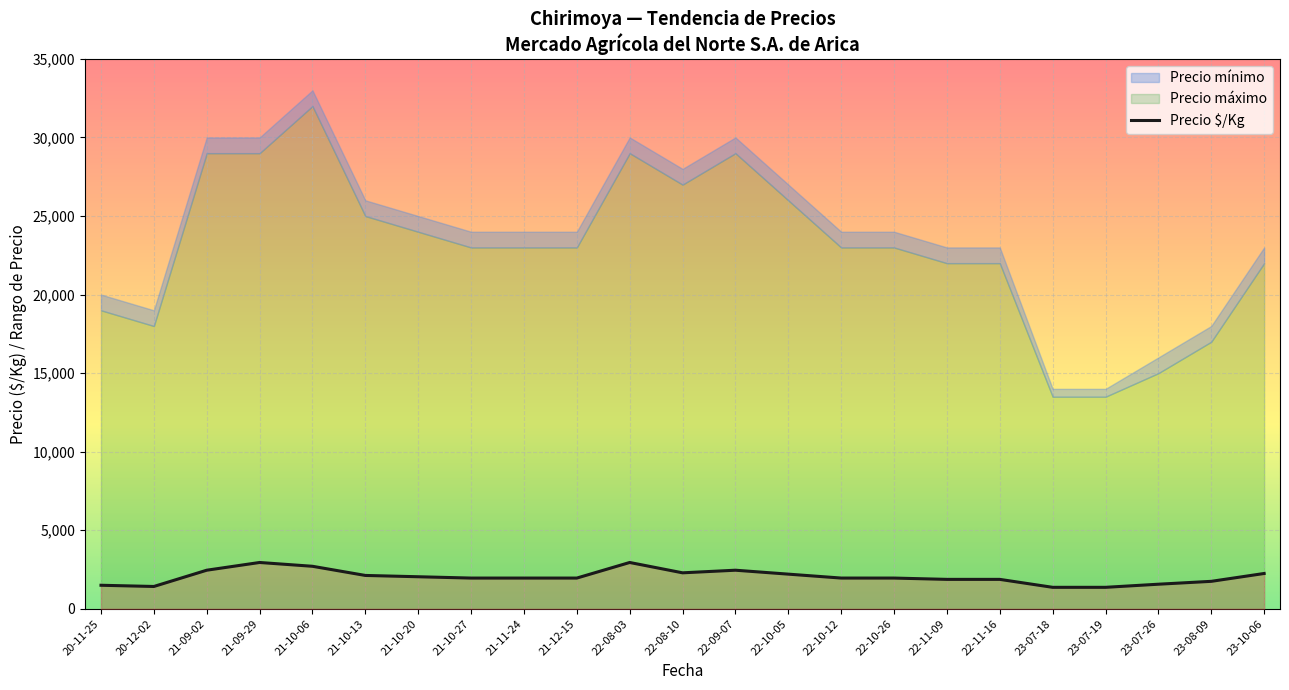

How many points are lower than both their immediate neighbors (excluding endpoints)?

2